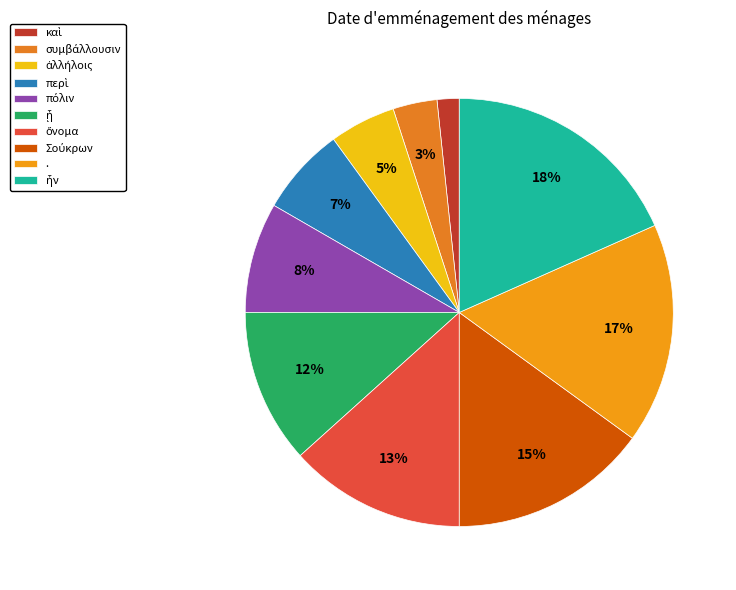

True or false: Σούκρων accounts for 5% of the total.

False